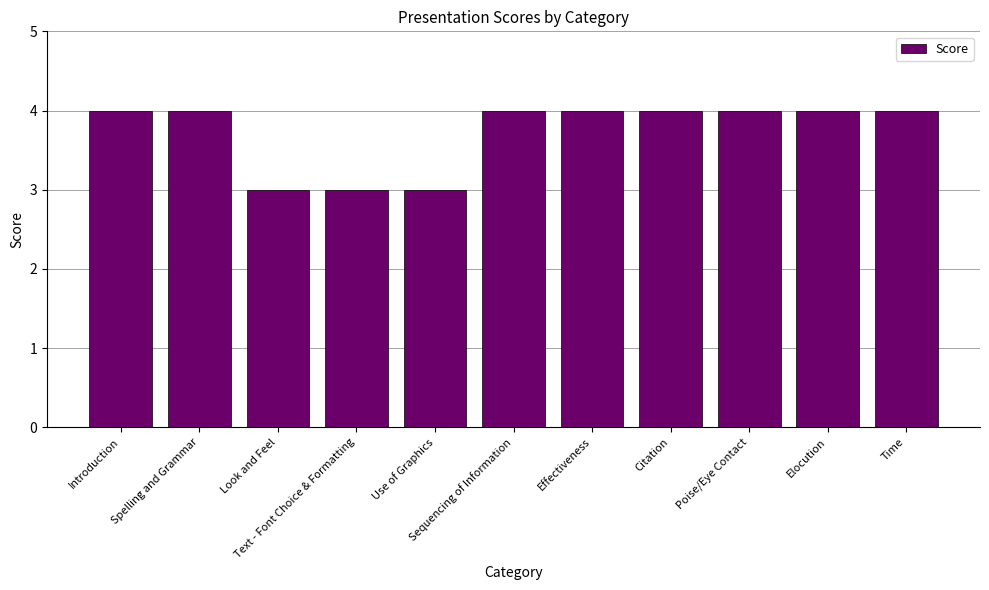

What is the average value?

4